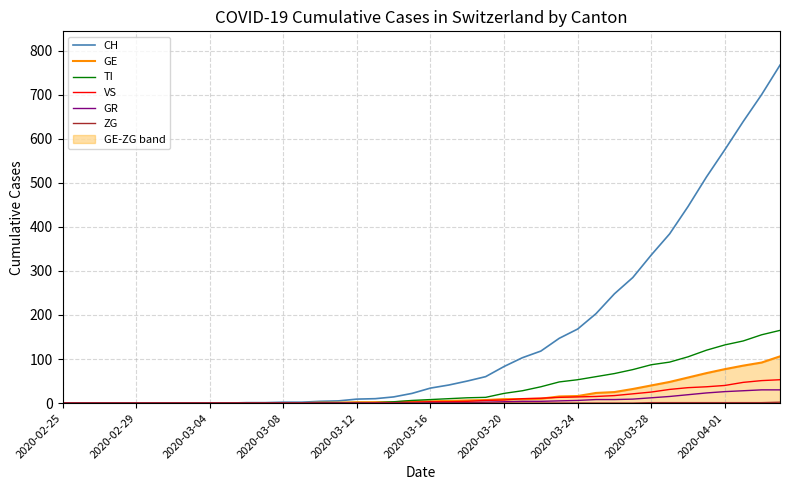

What is the highest value of the TI series?

165